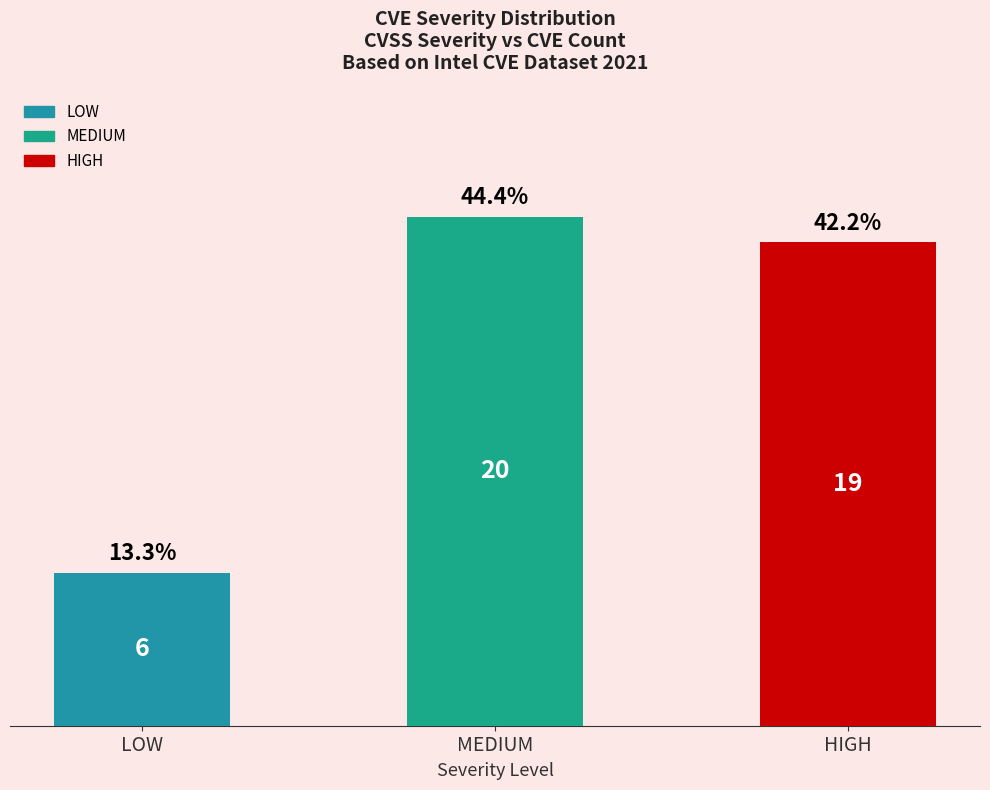

True or false: the data shows 2 at LOW.

False